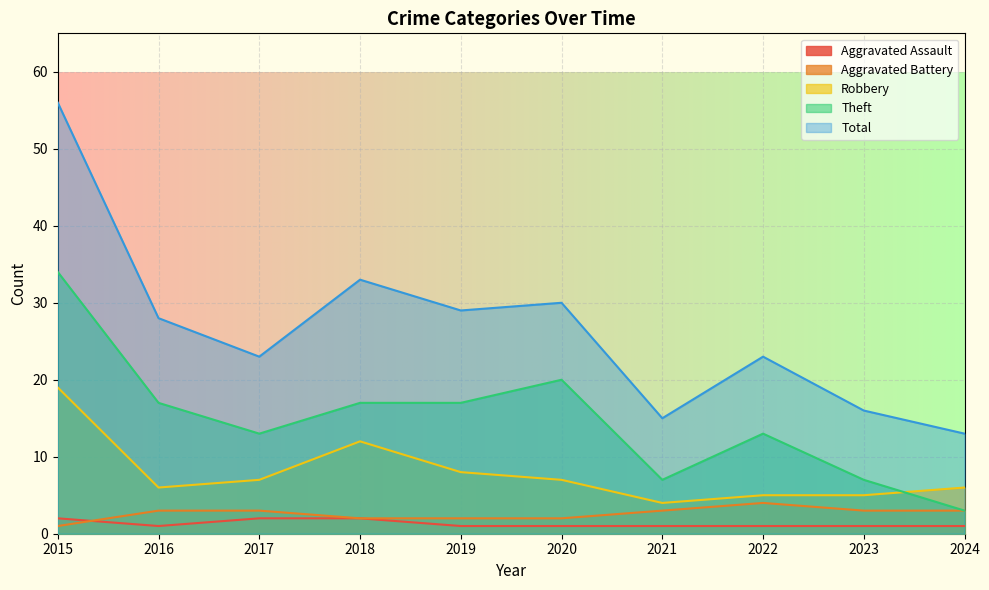

True or false: Theft has more than 2 points higher than both neighbors.

False